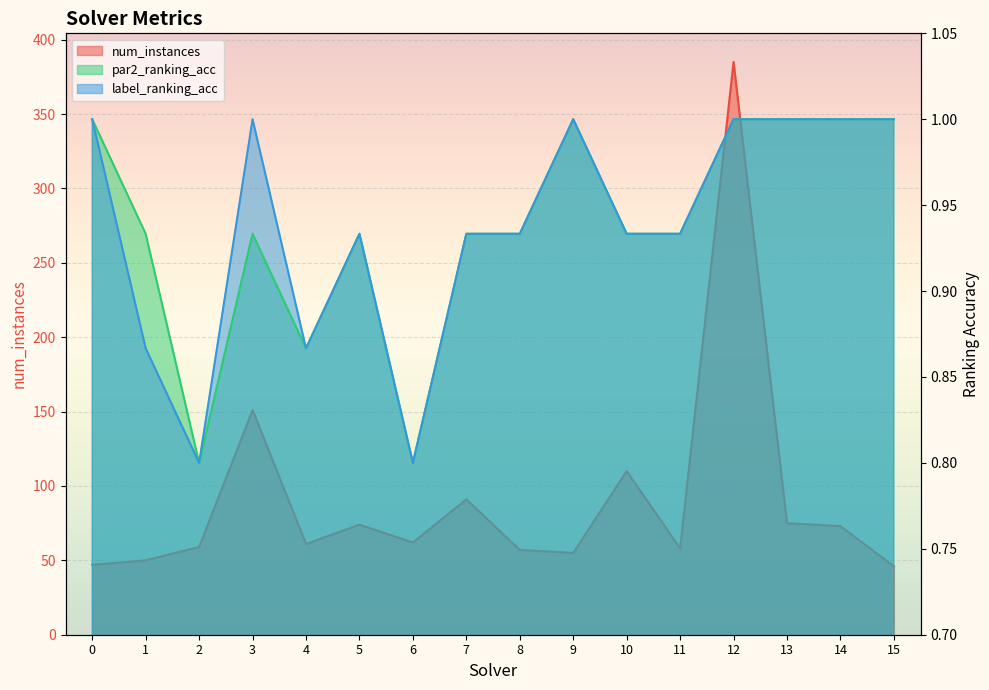

What is the value of the num_instances point at the 9th from the left?

57.0